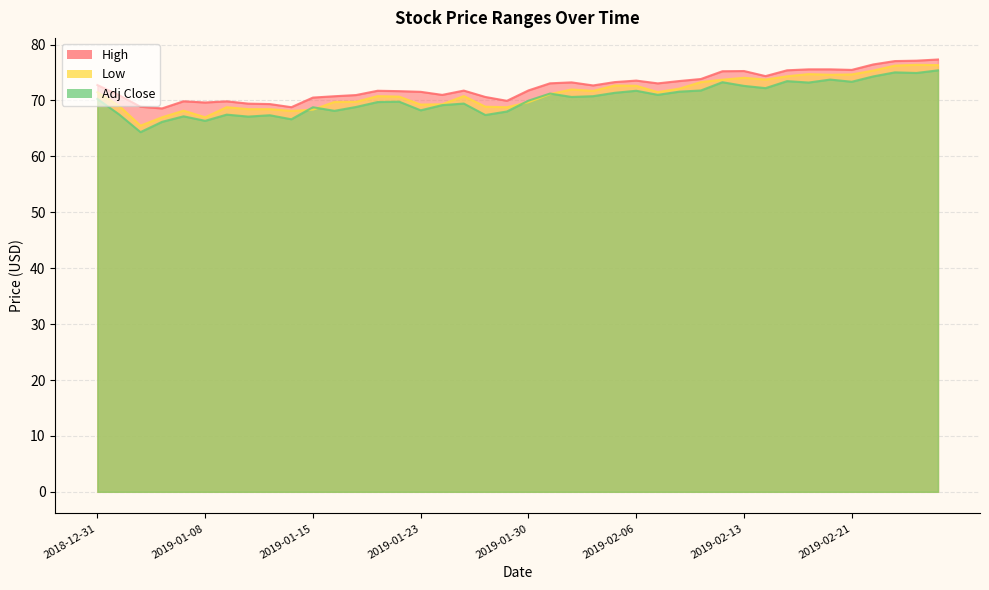

What is the sum of all Low values?

2849.3